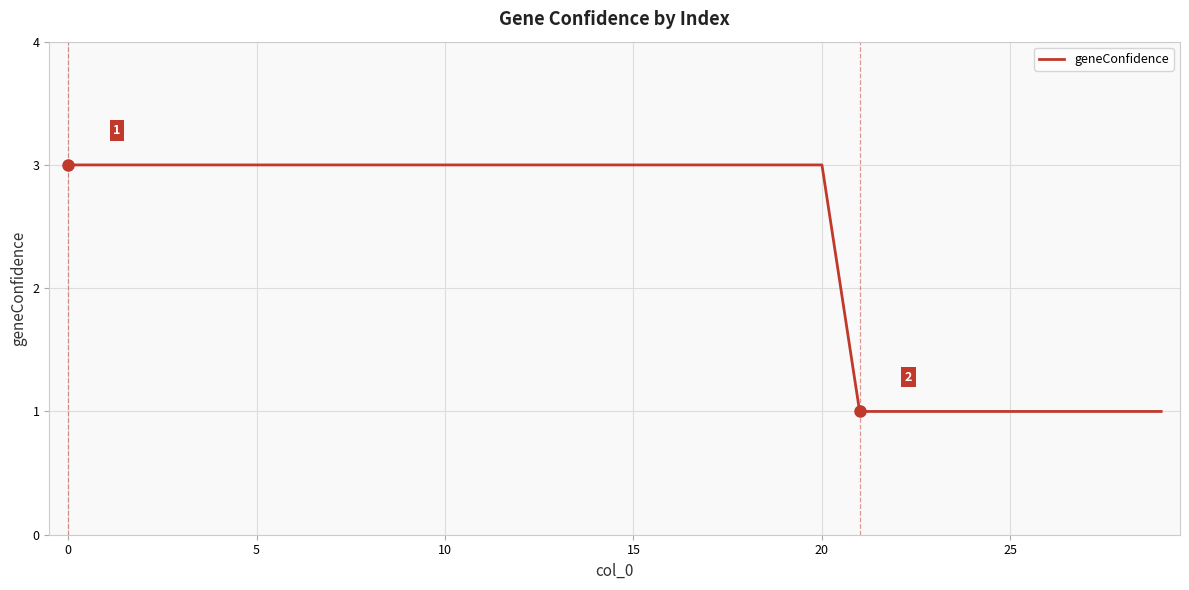

What is the maximum value shown in the chart?

3